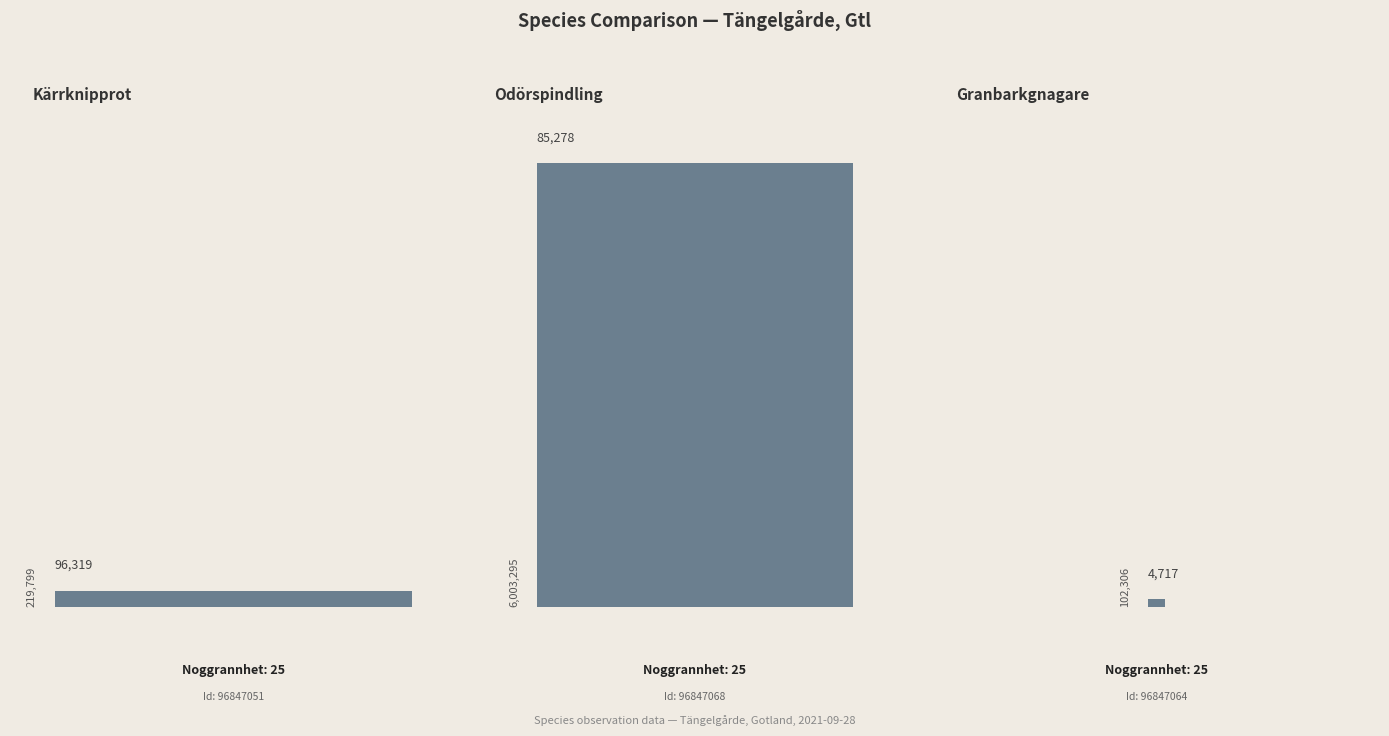

Reading left to right, what are all the values shown in this chart?

Taxonsorteringsordning: 96847051=96319	96847068=85278	96847064=4717
TaxonId: 96847051=219799	96847068=6003295	96847064=102306
Noggrannhet: 96847051=25	96847068=25	96847064=25